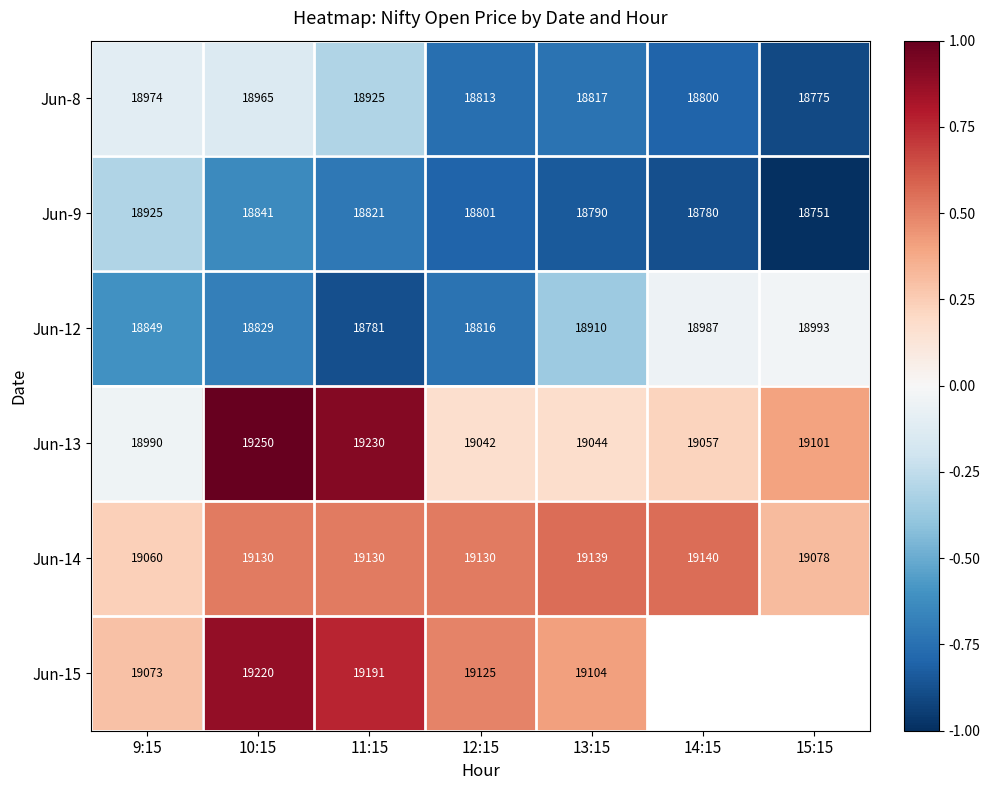

At which category is the sum across all series the highest?

10:15